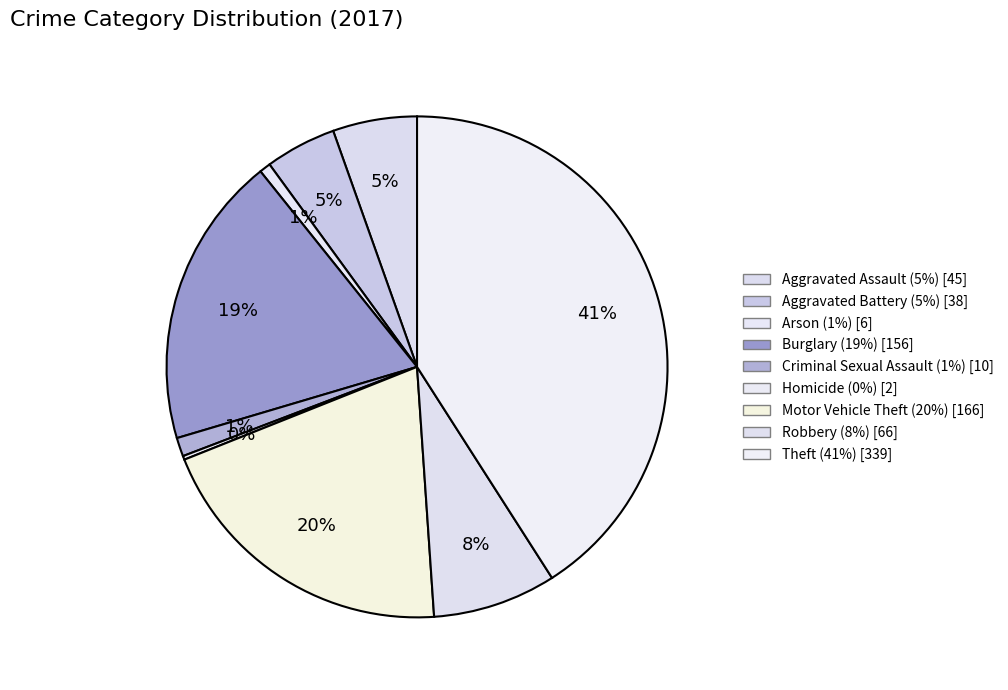

Rank the categories by value from lowest to highest.

Homicide, Arson, Criminal Sexual Assault, Aggravated Battery, Aggravated Assault, Robbery, Burglary, Motor Vehicle Theft, Theft